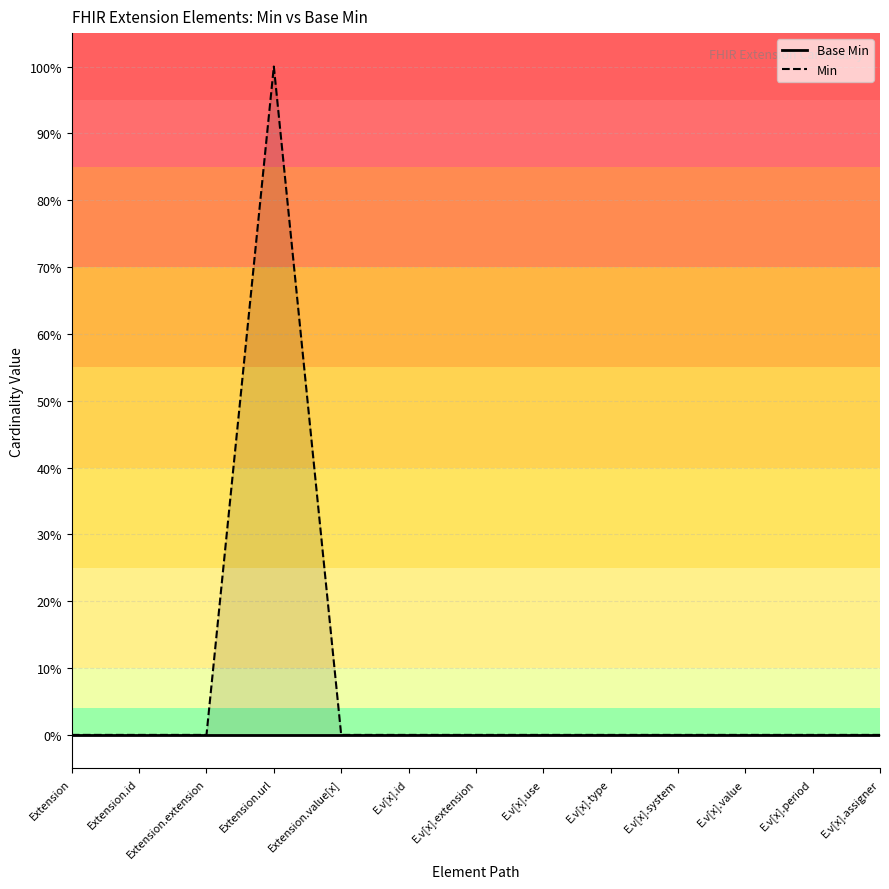

Reading left to right, list all the values displayed in this chart.

Base Min: Extension=0	Extension.id=0	Extension.extension=0	Extension.url=0	Extension.value[x]=0	E.v[x].id=0	E.v[x].extension=0	E.v[x].use=0	E.v[x].type=0	E.v[x].system=0	E.v[x].value=0	E.v[x].period=0	E.v[x].assigner=0
Min: Extension=0	Extension.id=0	Extension.extension=0	Extension.url=1	Extension.value[x]=0	E.v[x].id=0	E.v[x].extension=0	E.v[x].use=0	E.v[x].type=0	E.v[x].system=0	E.v[x].value=0	E.v[x].period=0	E.v[x].assigner=0